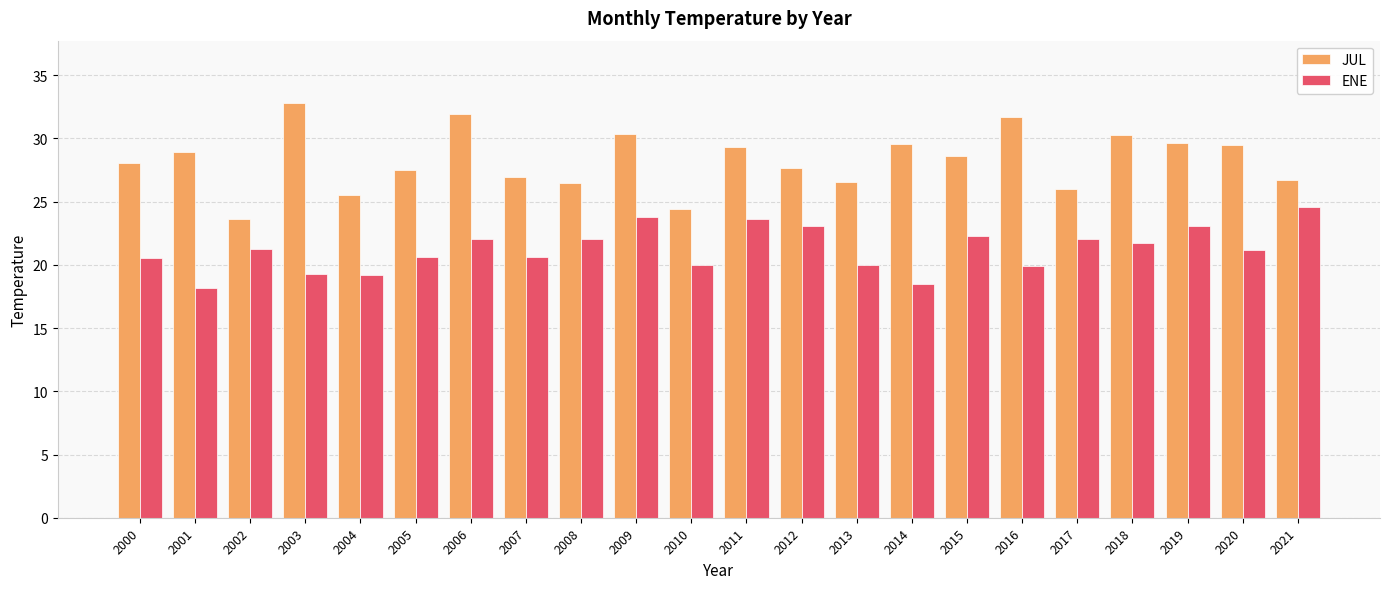

At 2008, list the series in order from largest to smallest.

JUL, ENE